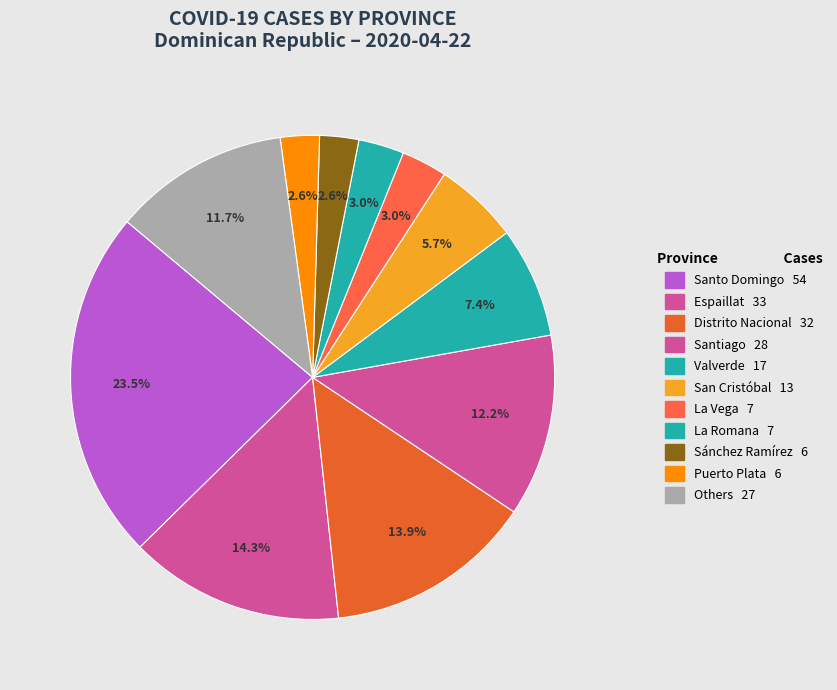

How many segments does this pie chart have?

11